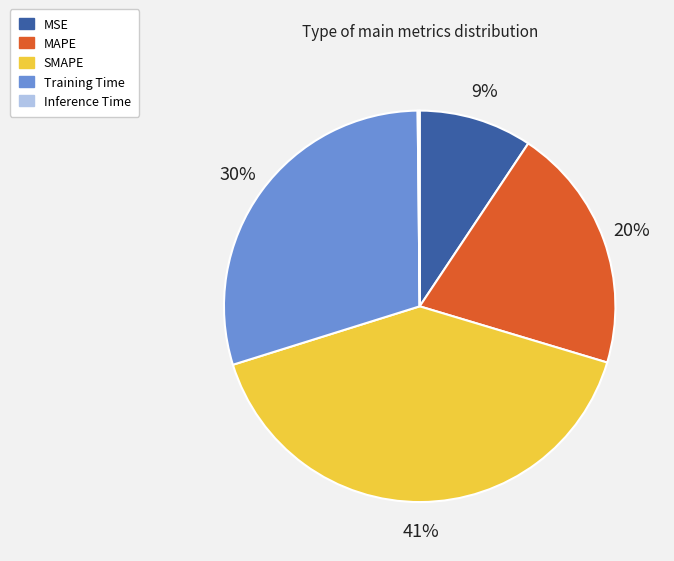

Does SMAPE represent more than half of the total?

No